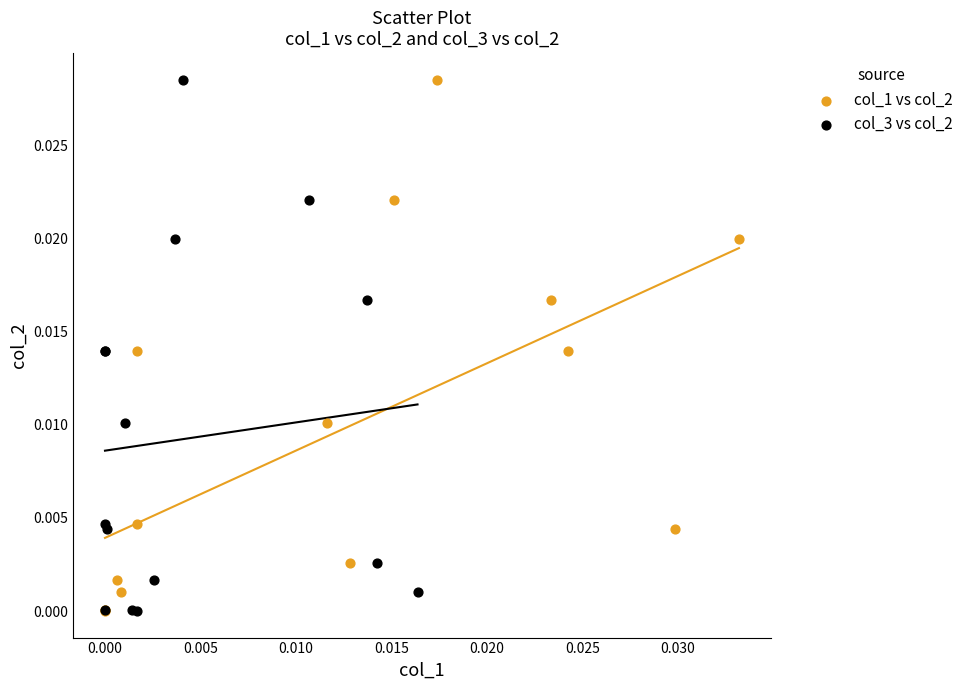

What are all the series names shown in the legend?

col_1 vs col_2, col_3 vs col_2